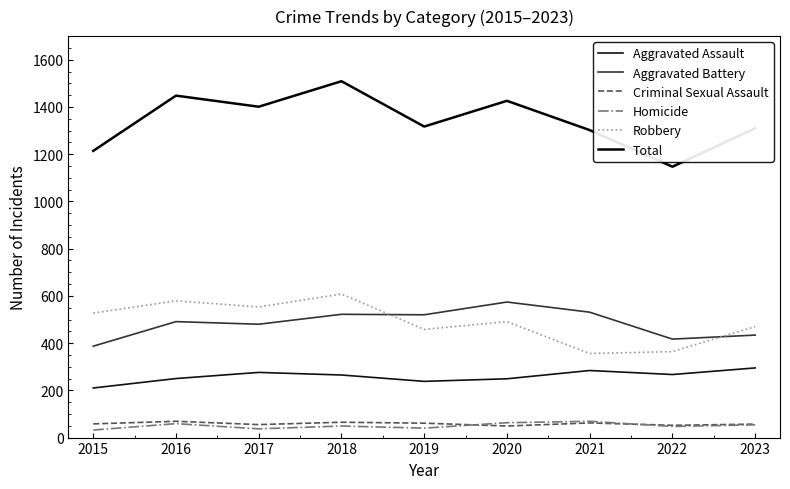

What is the total value across all series at 2021?

2604